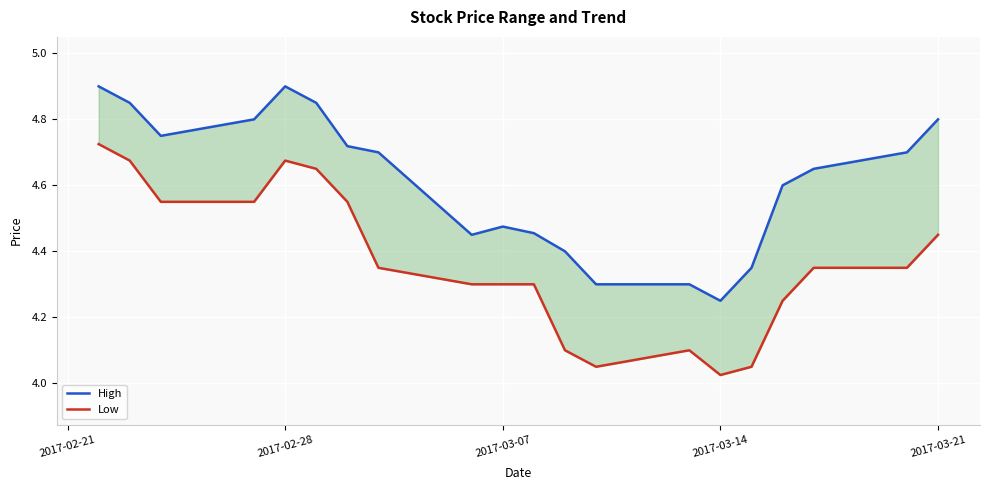

What is the lowest value of the Low series?

4.0